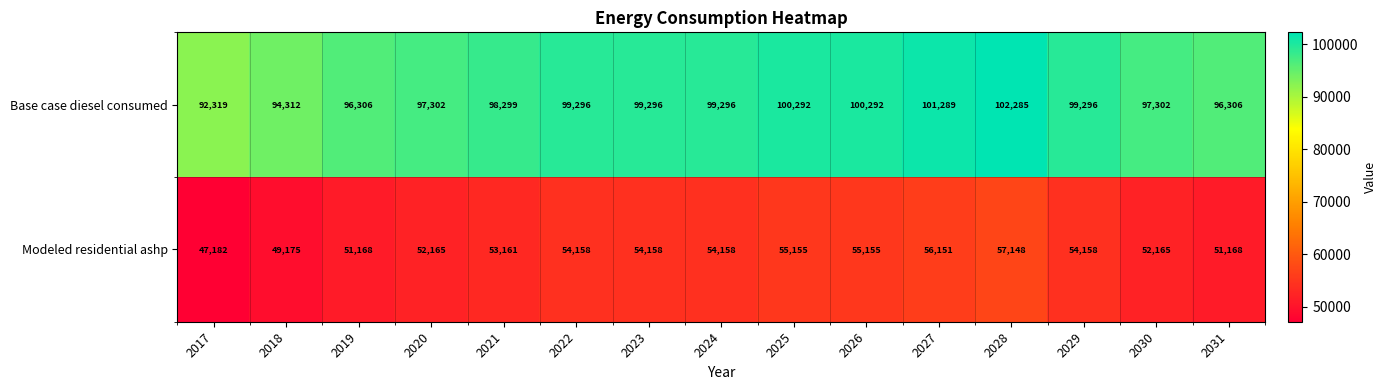

The value of Modeled residential ashp at 2027 is 56151. True or false?

True